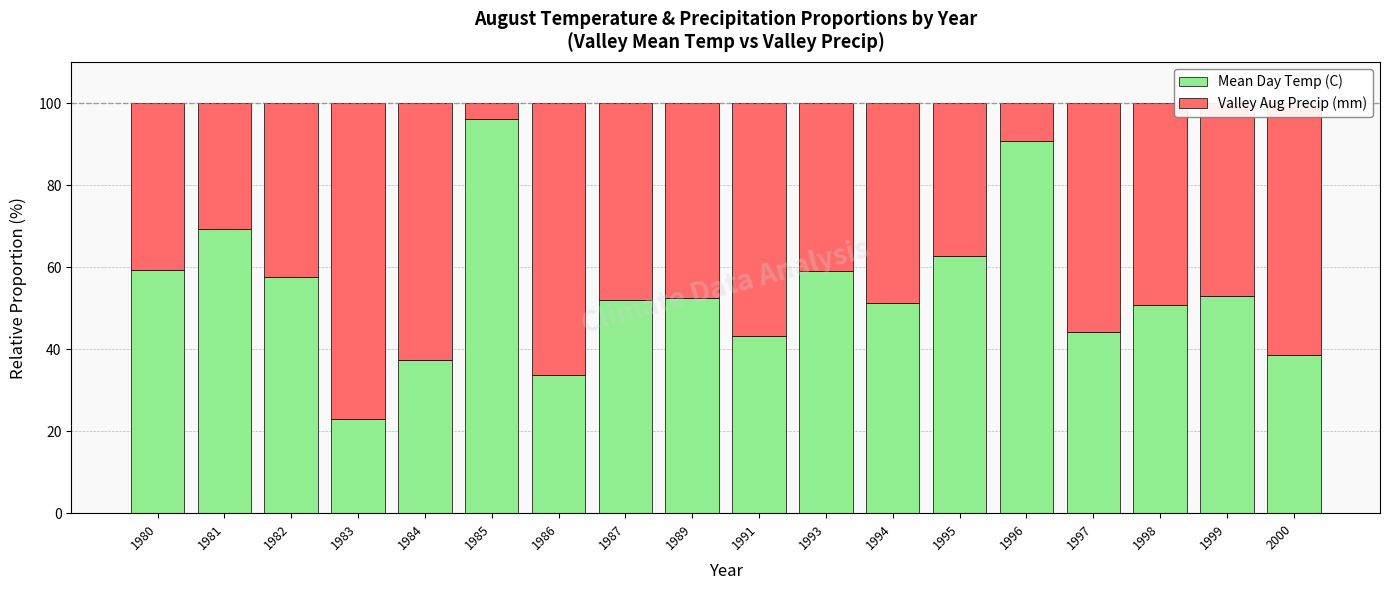

What is the difference between the maximum and minimum values in the Mean Day Temp (C) series?

73.0